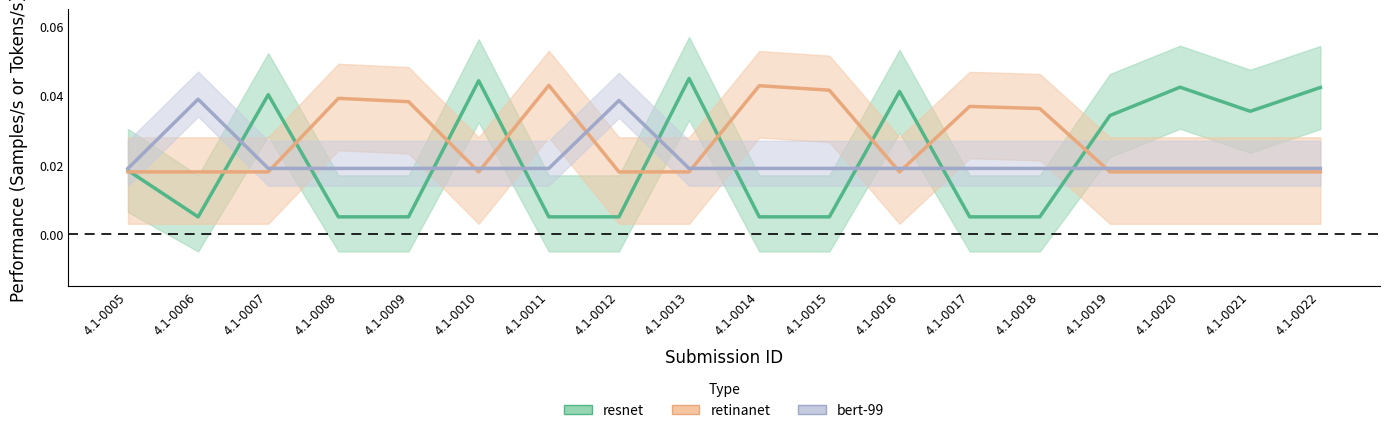

Rank the categories by retinanet value from highest to lowest.

4.1-0011, 4.1-0014, 4.1-0015, 4.1-0008, 4.1-0009, 4.1-0017, 4.1-0018, 4.1-0005, 4.1-0006, 4.1-0007, 4.1-0010, 4.1-0012, 4.1-0013, 4.1-0016, 4.1-0019, 4.1-0020, 4.1-0021, 4.1-0022